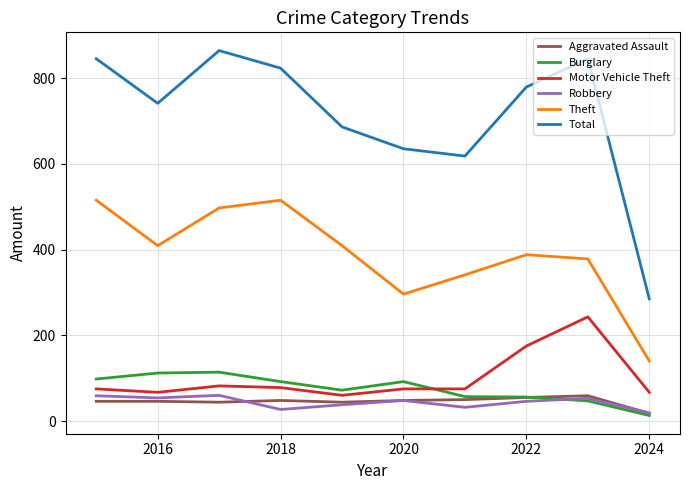

Which series has the largest total across all categories?

Total